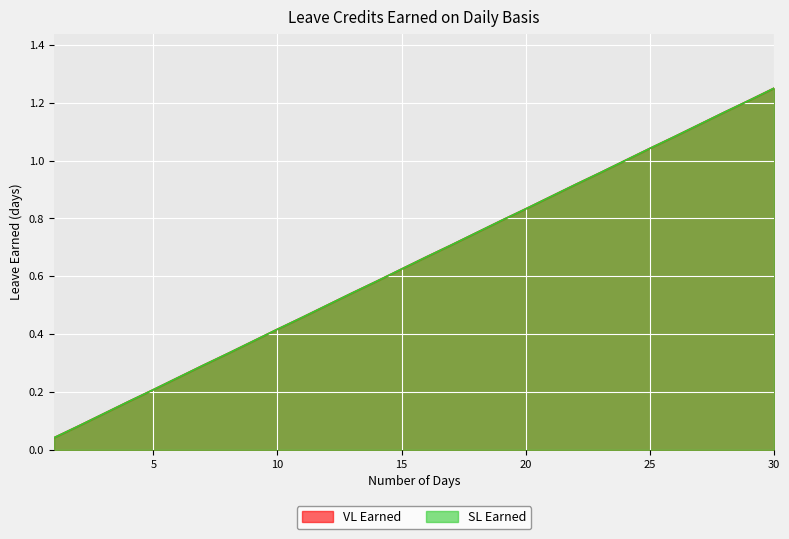

What is the difference between the second highest and second lowest values in the SL Earned series?

1.1